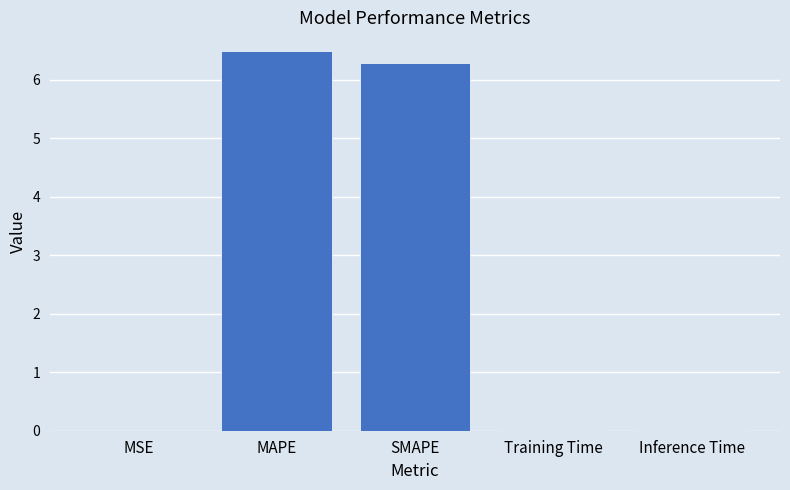

What is the approximate value at SMAPE?

6.3